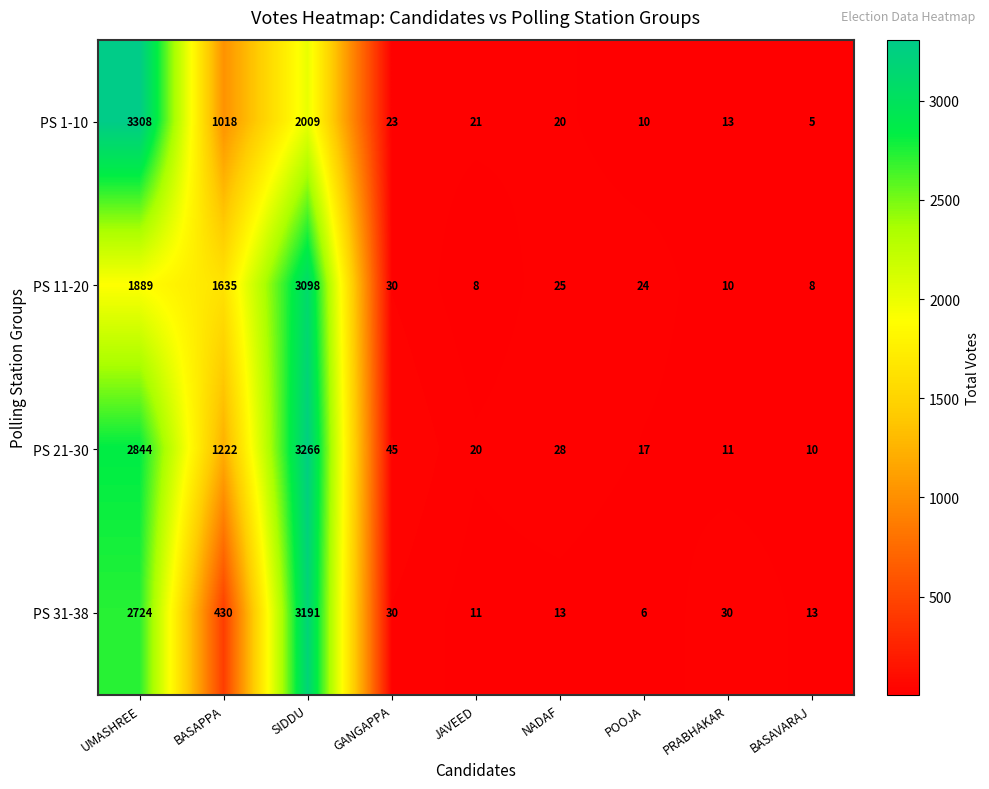

Rank the series by their maximum value, from lowest to highest.

PS 11-20, PS 31-38, PS 21-30, PS 1-10